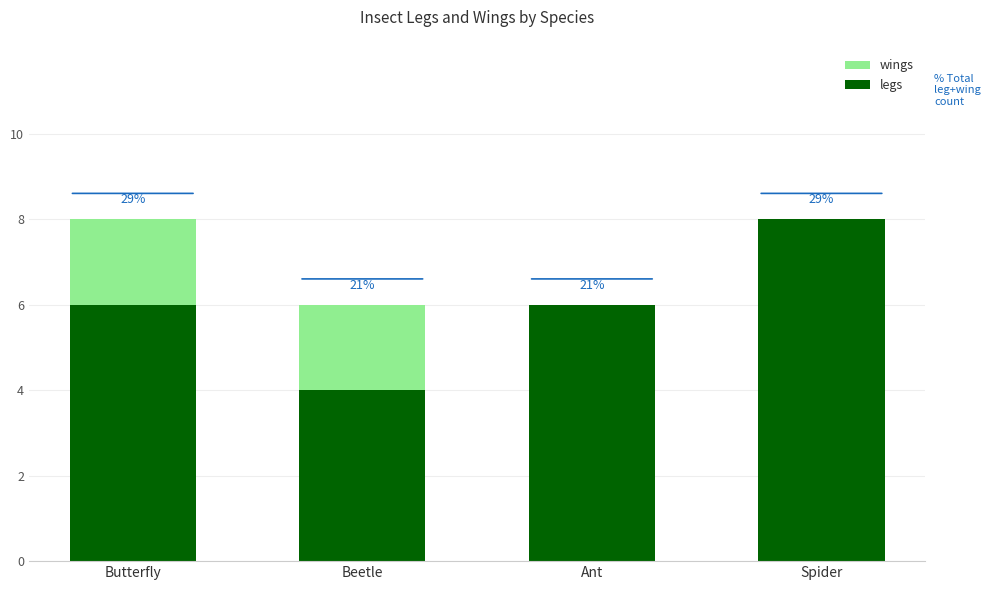

Are the bars horizontal?

No